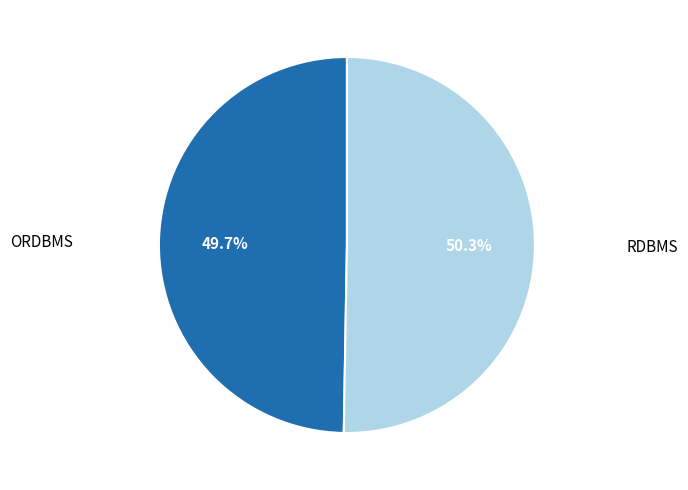

Does any single category account for the majority?

Yes